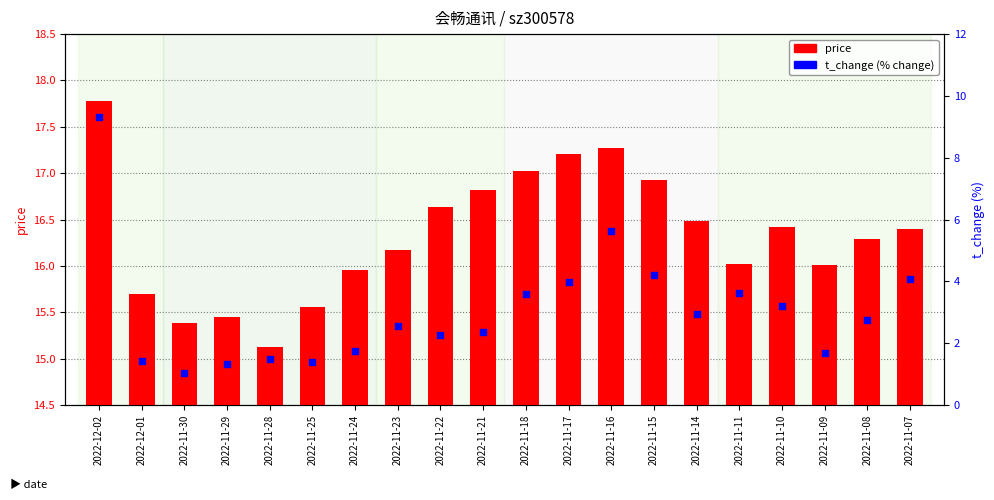

Which series contains the highest Y value?

price